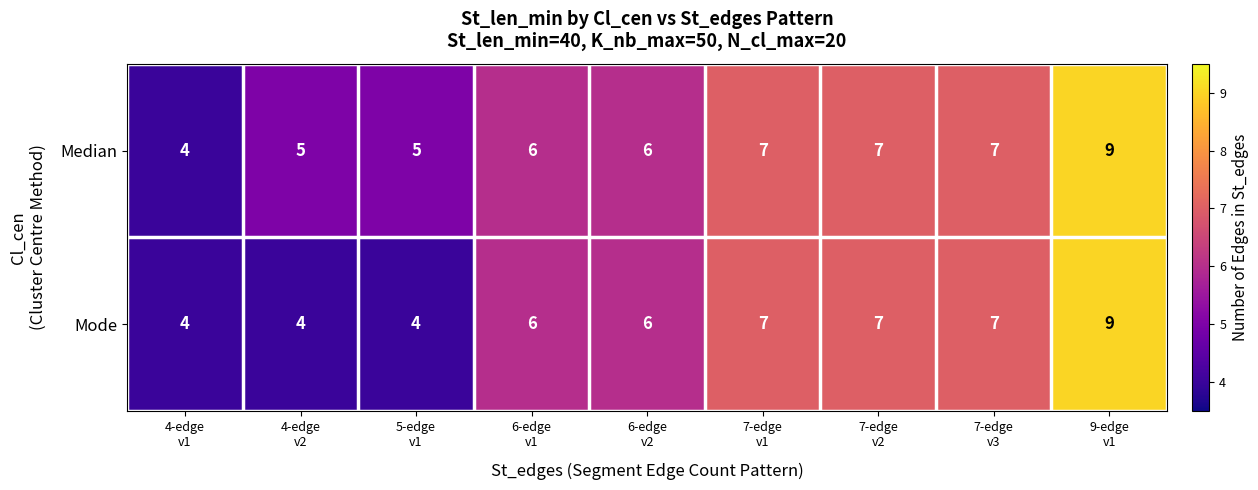

What is the difference between the maximum and minimum values in the Mode series?

5